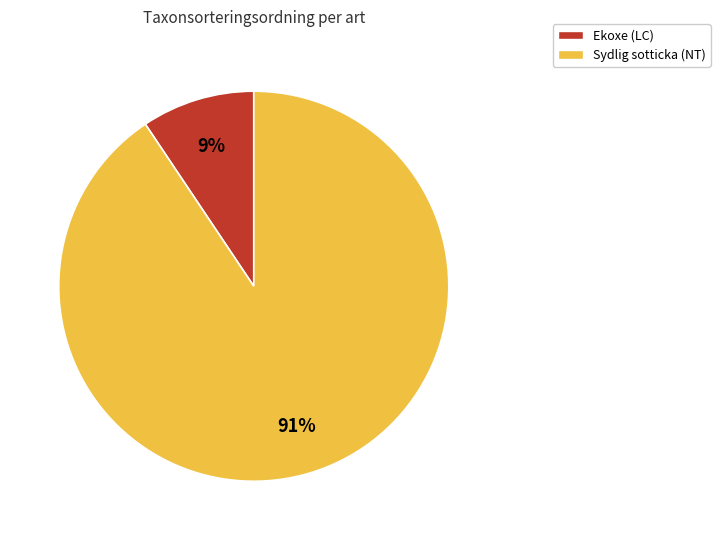

True or false: Ekoxe (LC) accounts for 9% of the total.

True